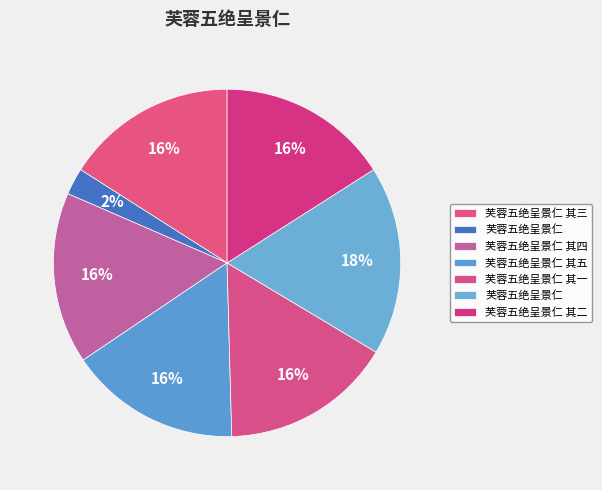

Count the number of slices in the pie.

7